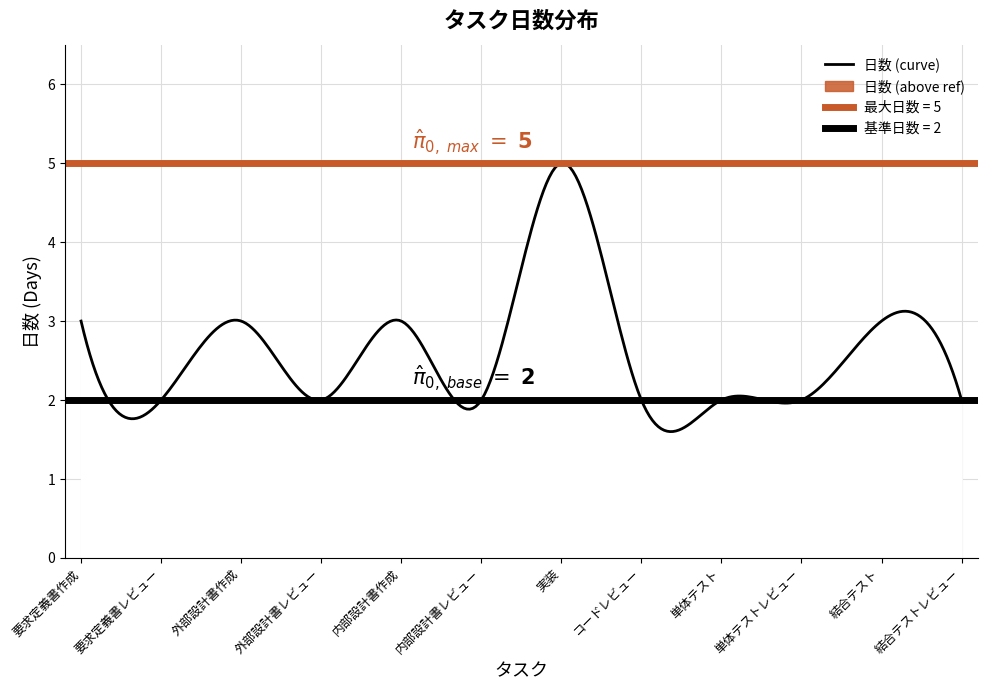

Is it true that 日数 equals 3 at 要求定義書レビュー?

False